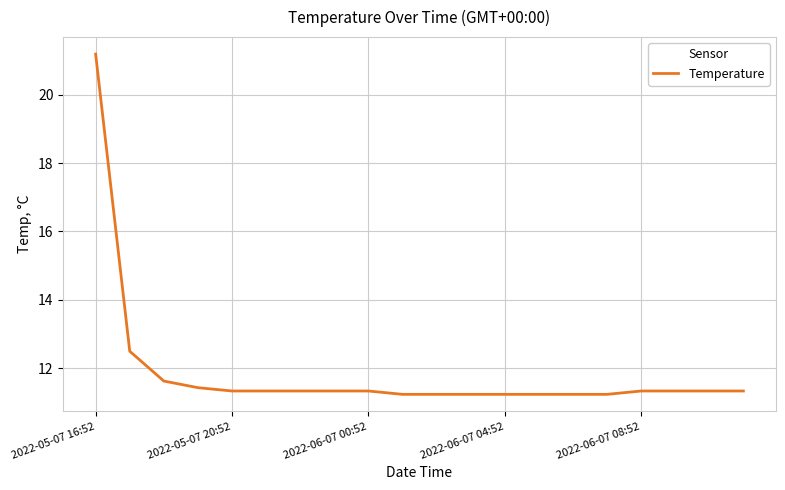

What is the maximum value shown in the chart?

21.2